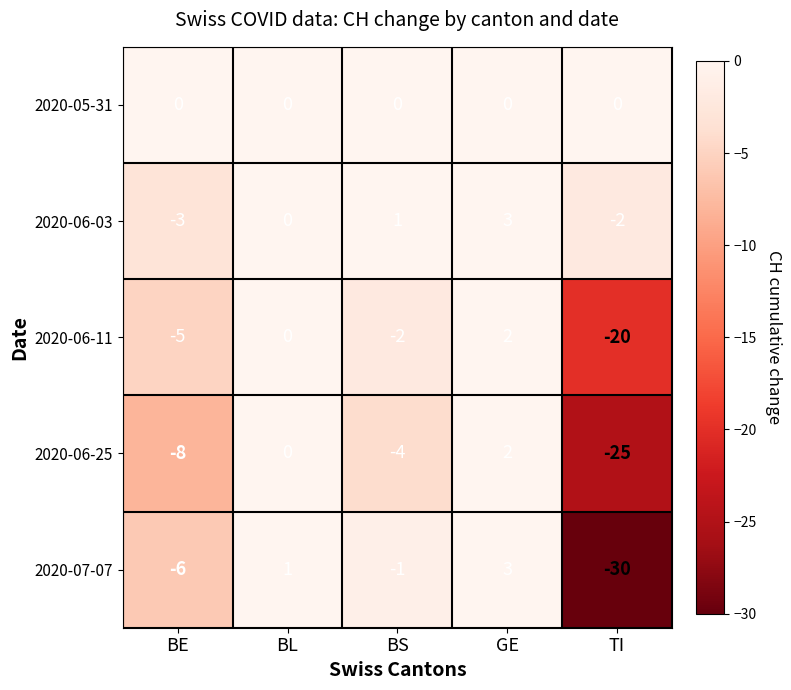

Is the value of 2020-06-25 at BE greater than the value of 2020-05-31 at BE?

No